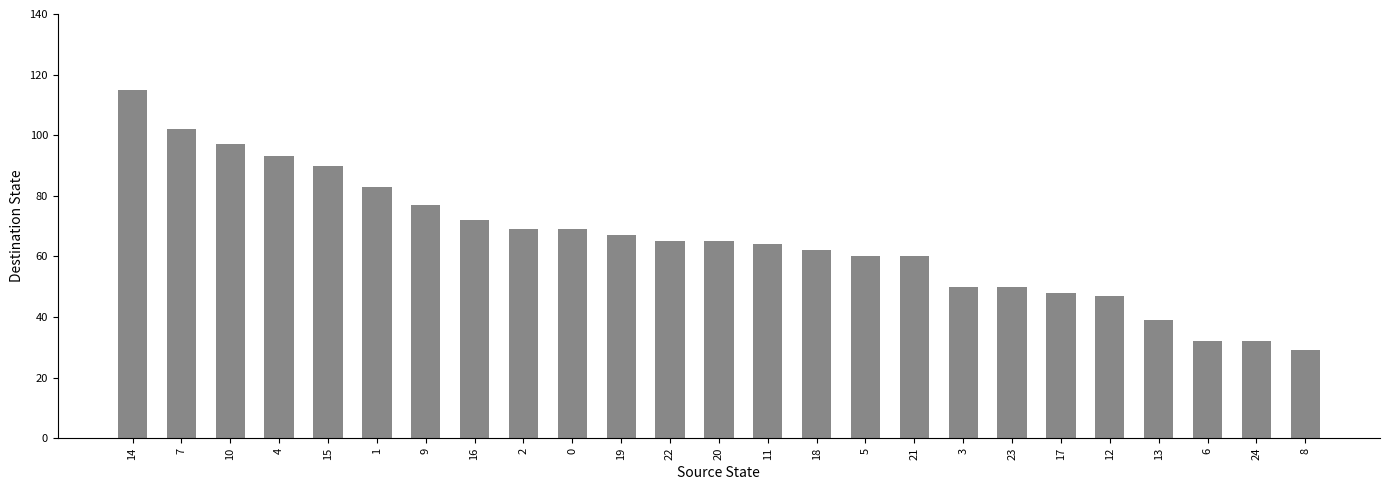

What position from the left is 21?

17